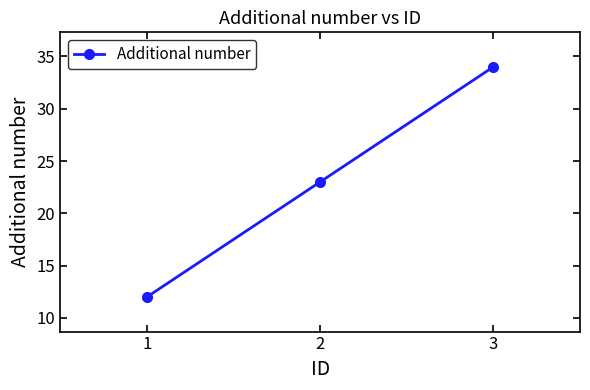

What is the average value?

23